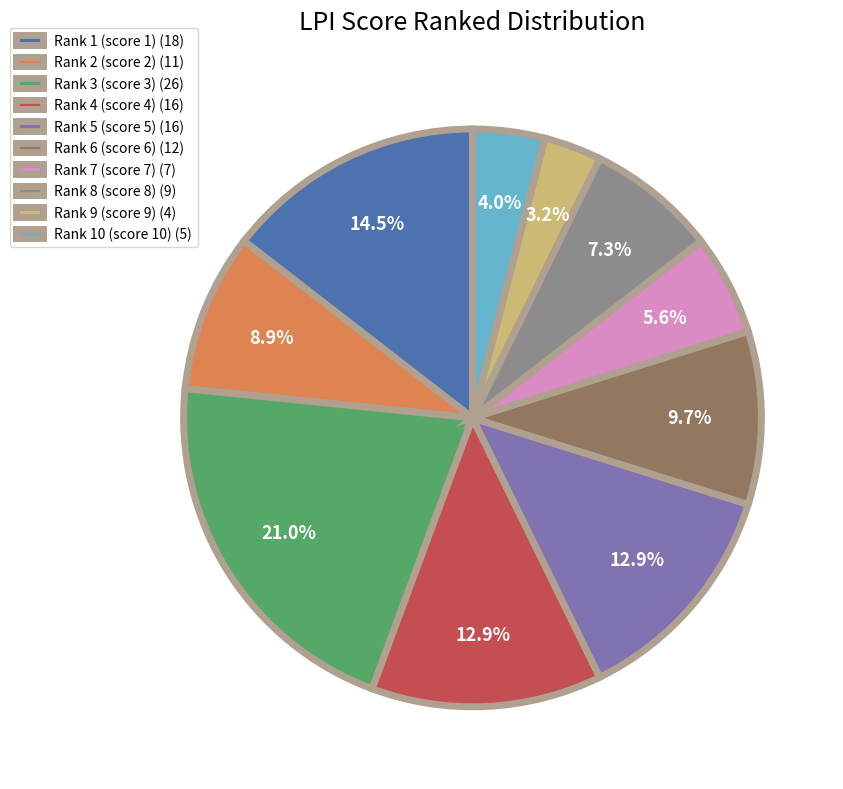

Approximately how many times larger is the value at Rank 5 (score 5) compared to Rank 6 (score 6)?

1.3